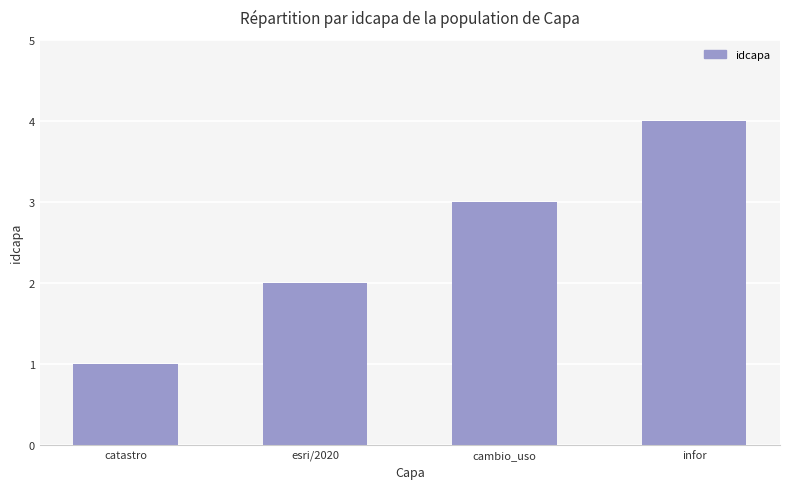

What is the sum of all values?

10